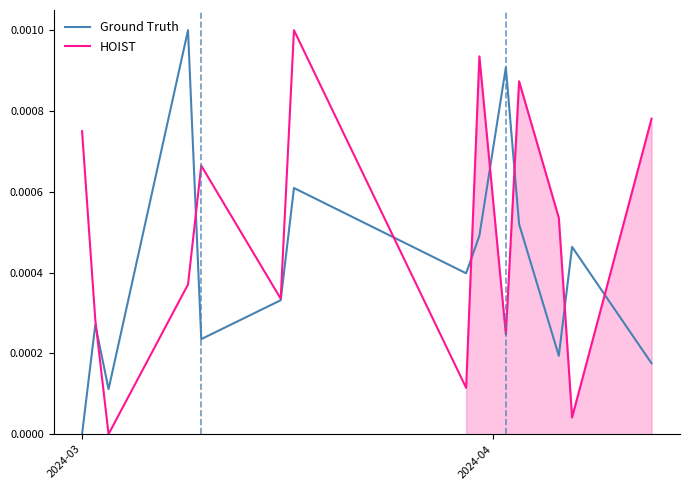

How many intersections are there between Ground Truth and HOIST?

8